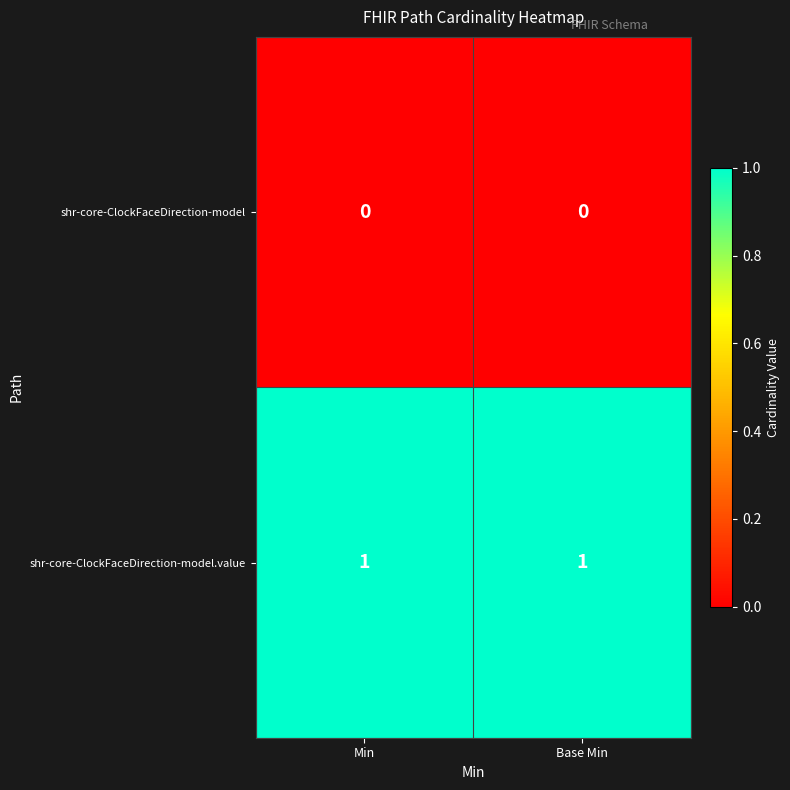

Is it true that shr-core-ClockFaceDirection-model.value equals 2 at Min?

False